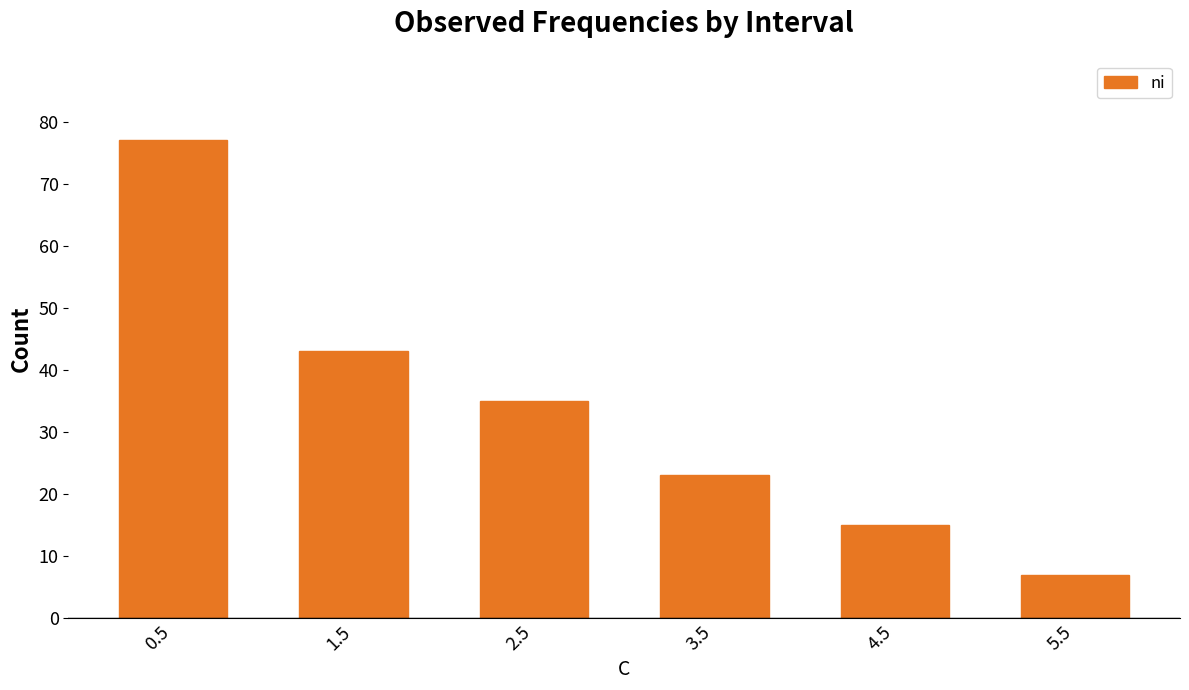

Reading left to right, list all the values displayed in this chart.

0.5=77	1.5=43	2.5=35	3.5=23	4.5=15	5.5=7